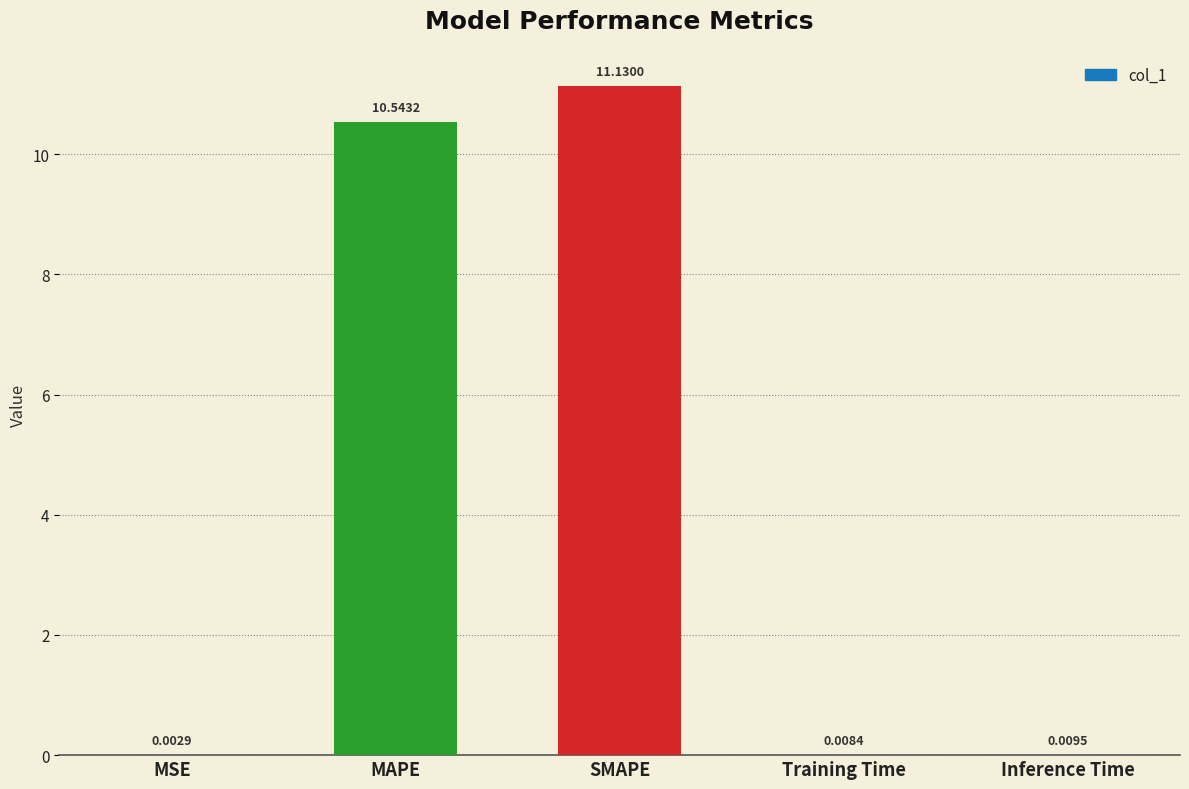

Which has a higher value, MSE or MAPE?

MAPE